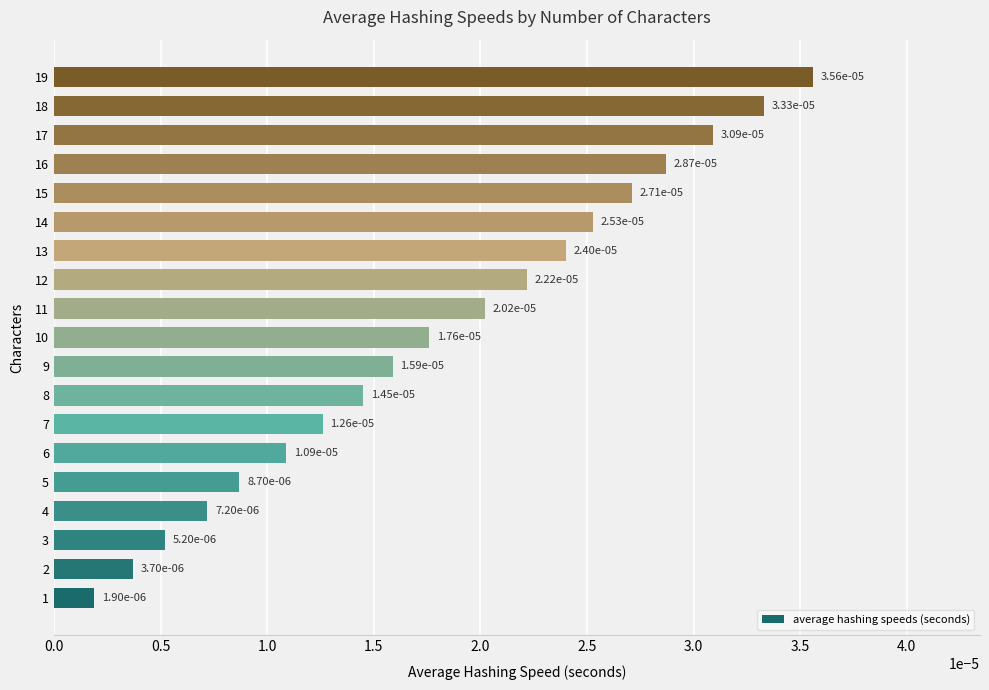

Which label corresponds to the largest value in the chart?

19